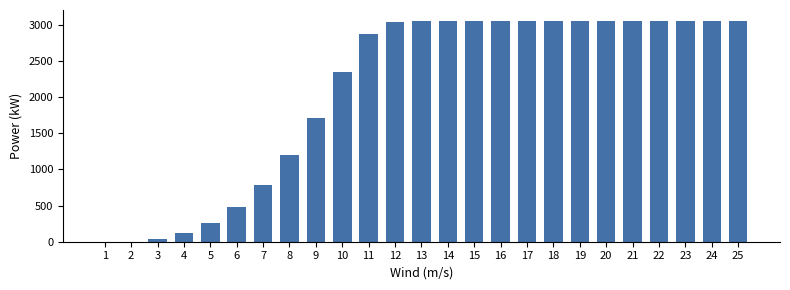

What is the sum of all values?

52486